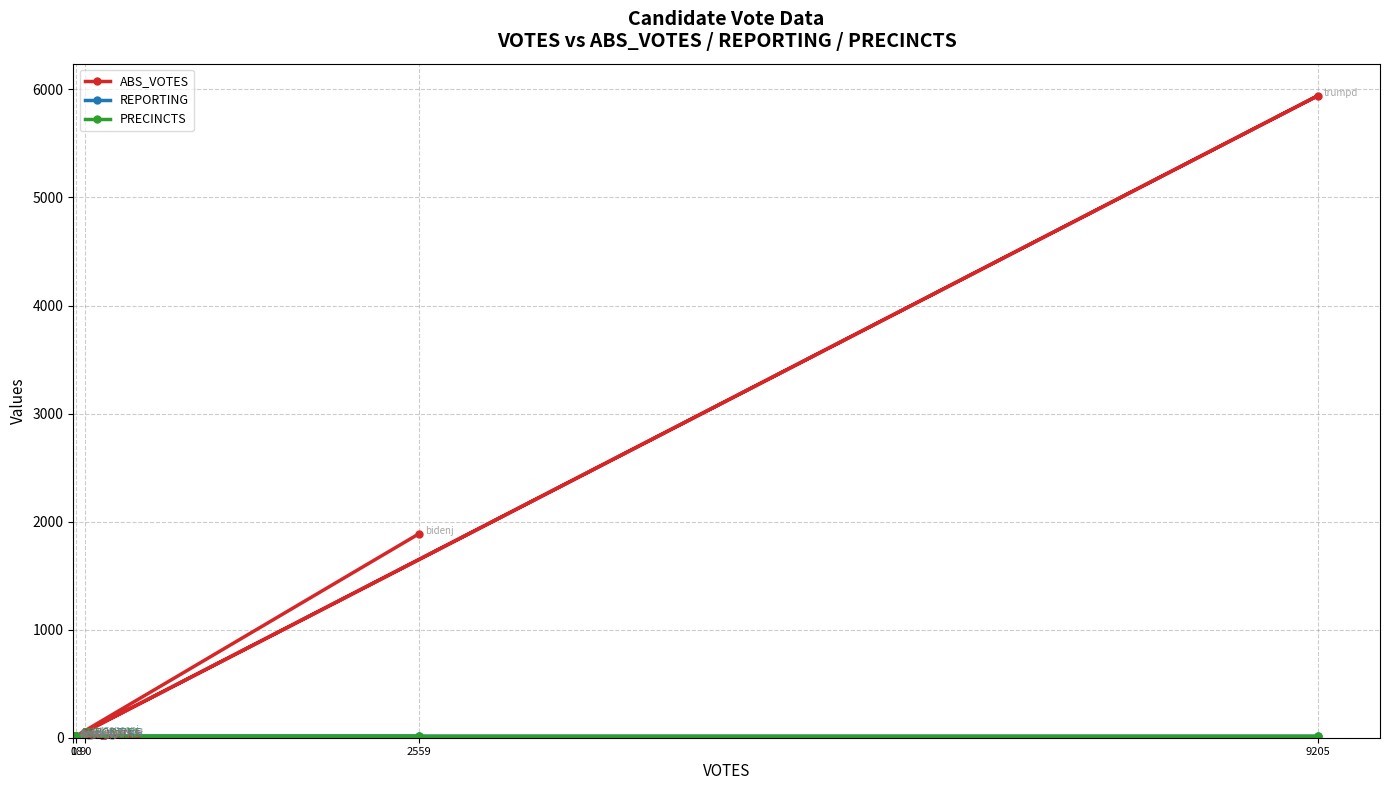

Reading right to left, what are all the values shown in this chart?

ABS_VOTES: 0	3	5941	1	3	46	6	2	14	1889
REPORTING: 19	19	19	19	19	19	19	19	19	19
PRECINCTS: 19	19	19	19	19	19	19	19	19	19